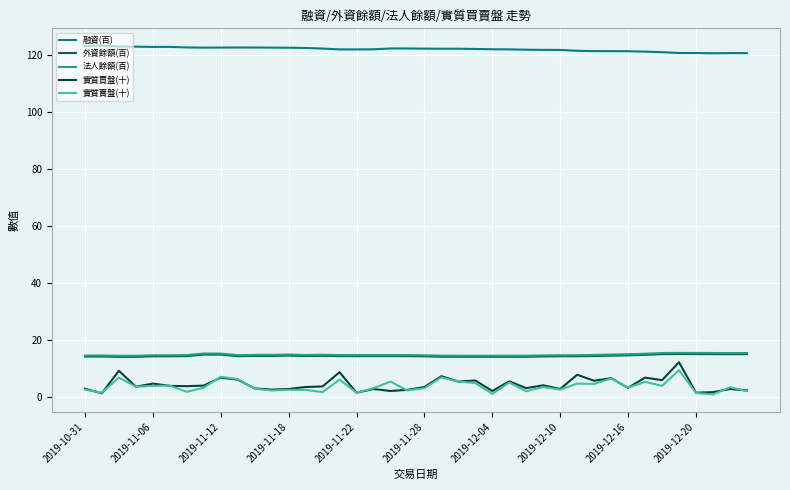

True or false: 融資(百) and 外資餘額(百) intersect in this chart.

False